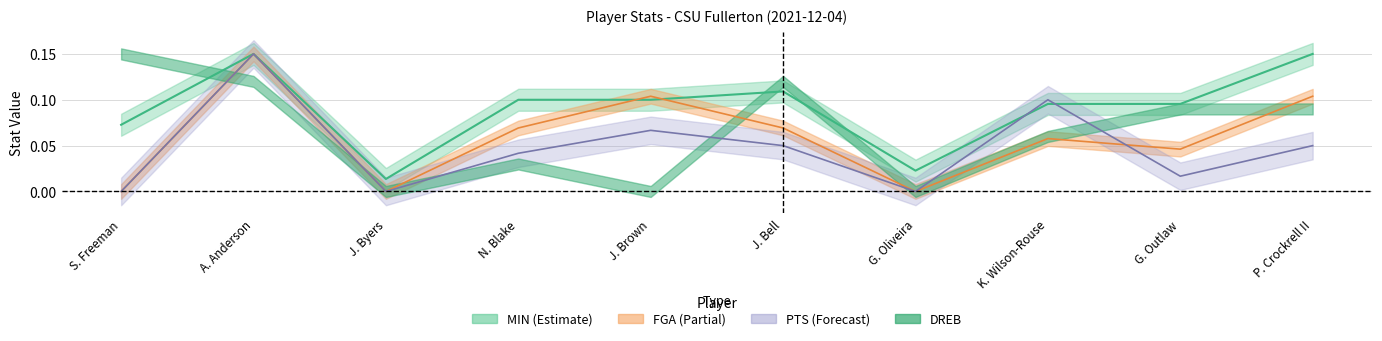

Is it true that MIN equals 0.1 at S. Freeman?

False